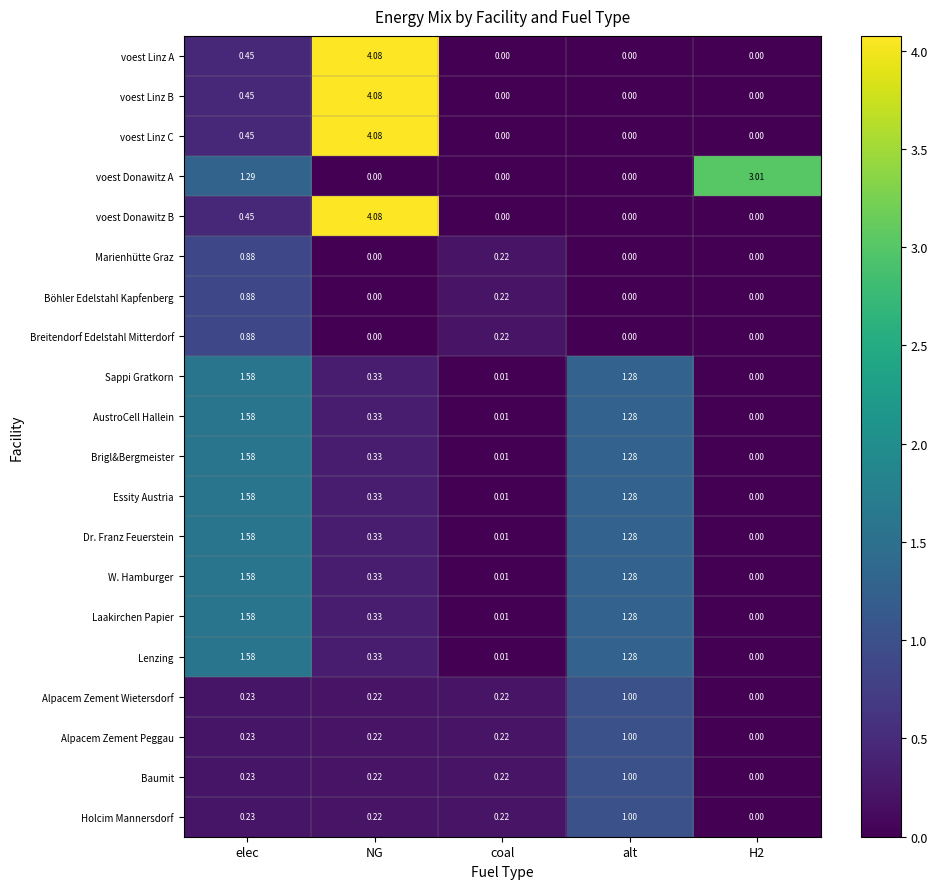

How many series are shown in this chart?

20